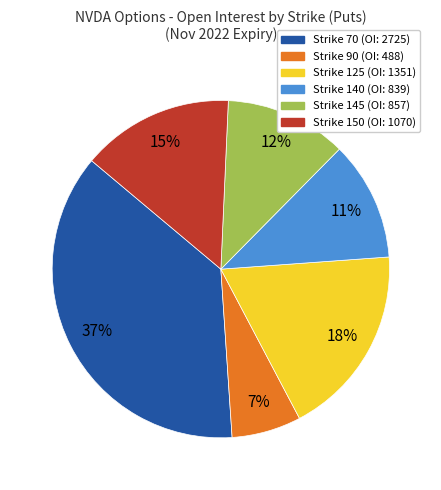

To the nearest percent, what is the average slice percentage?

17%